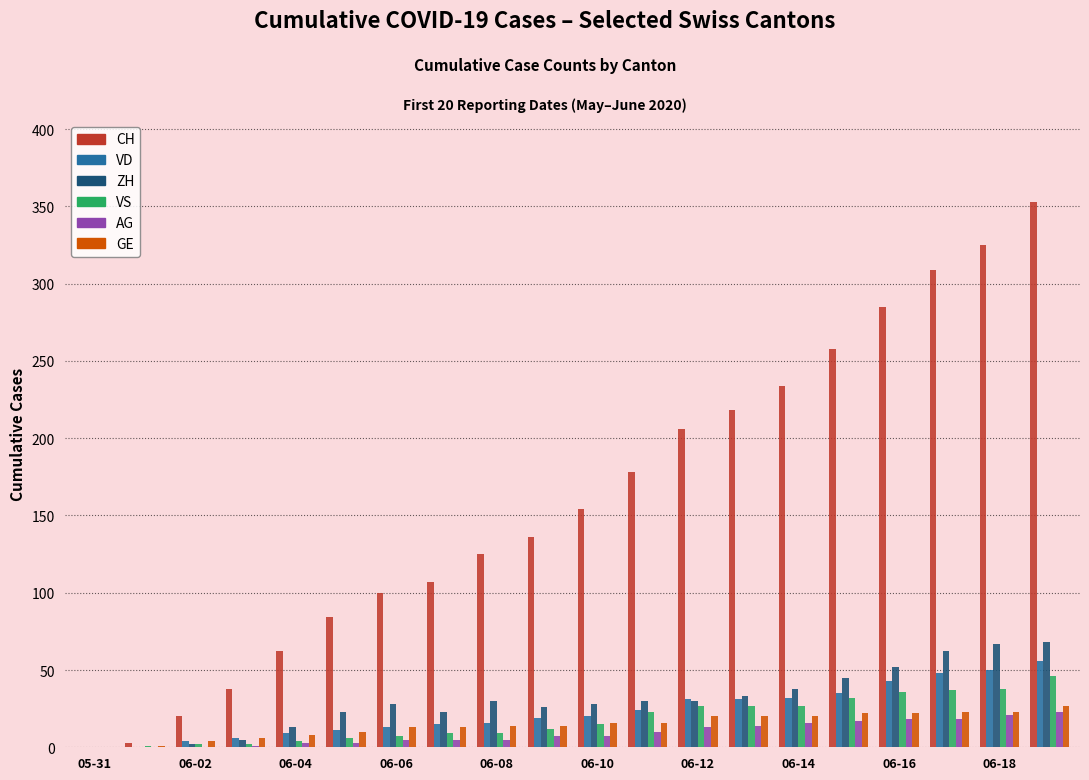

Which series has the largest total across all categories?

CH